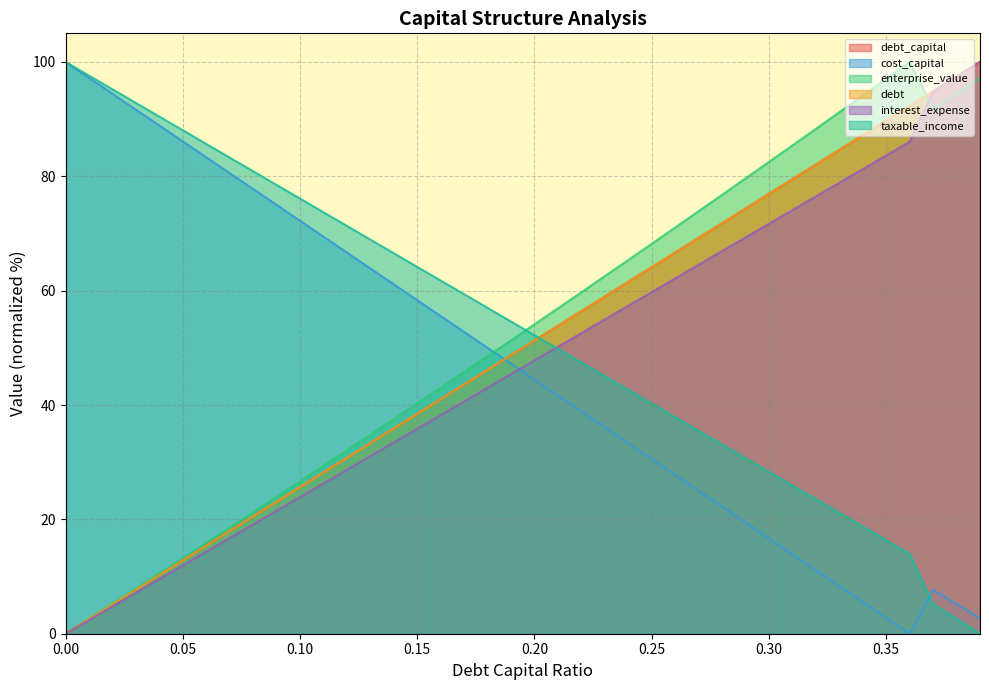

What are all the series names shown in the legend?

debt_capital, cost_capital, enterprise_value, debt, interest_expense, taxable_income